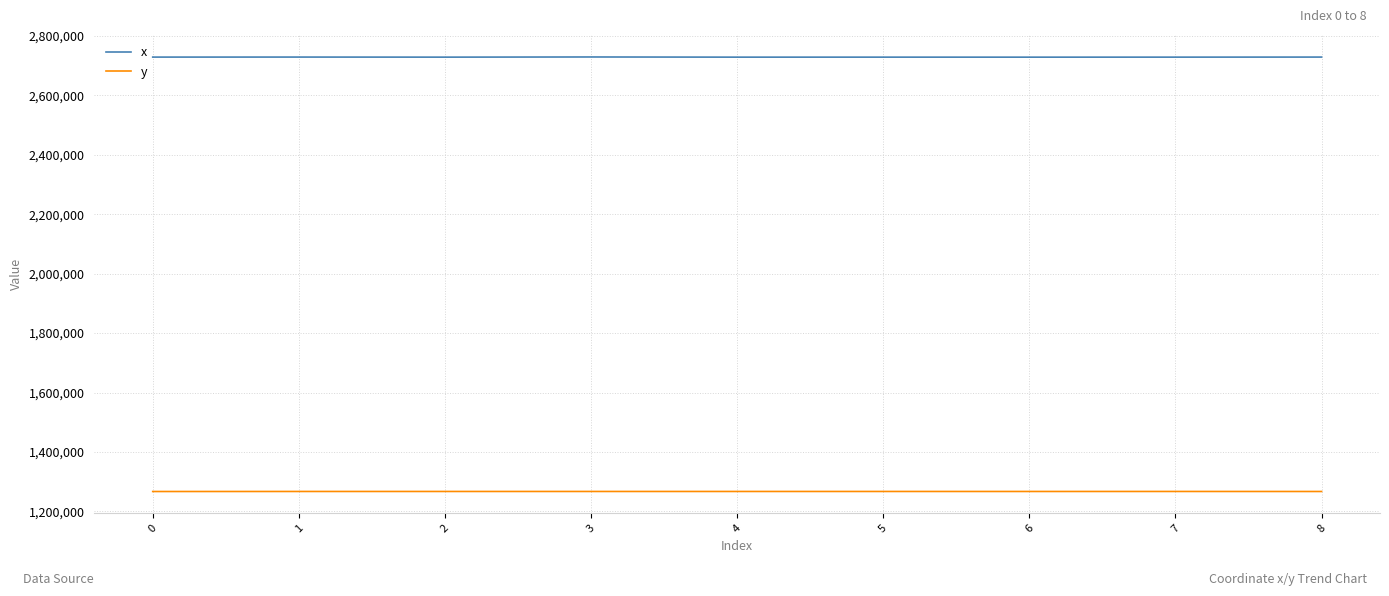

Rank the series by their maximum value, from lowest to highest.

y, x